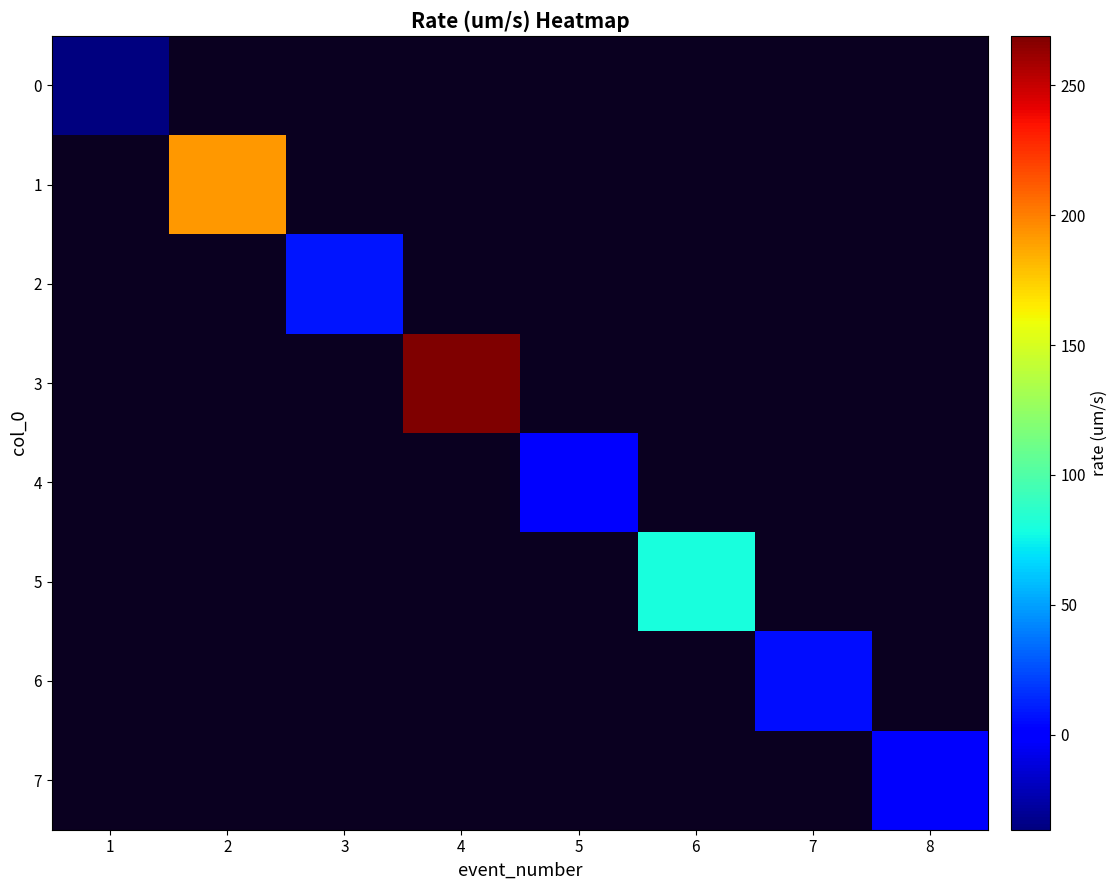

At which label does 3 reach its minimum?

1